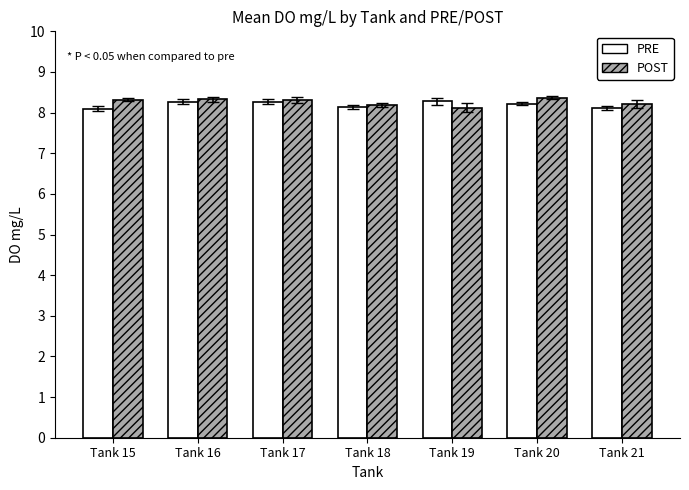

What is the total value across all series at Tank 16?

16.6